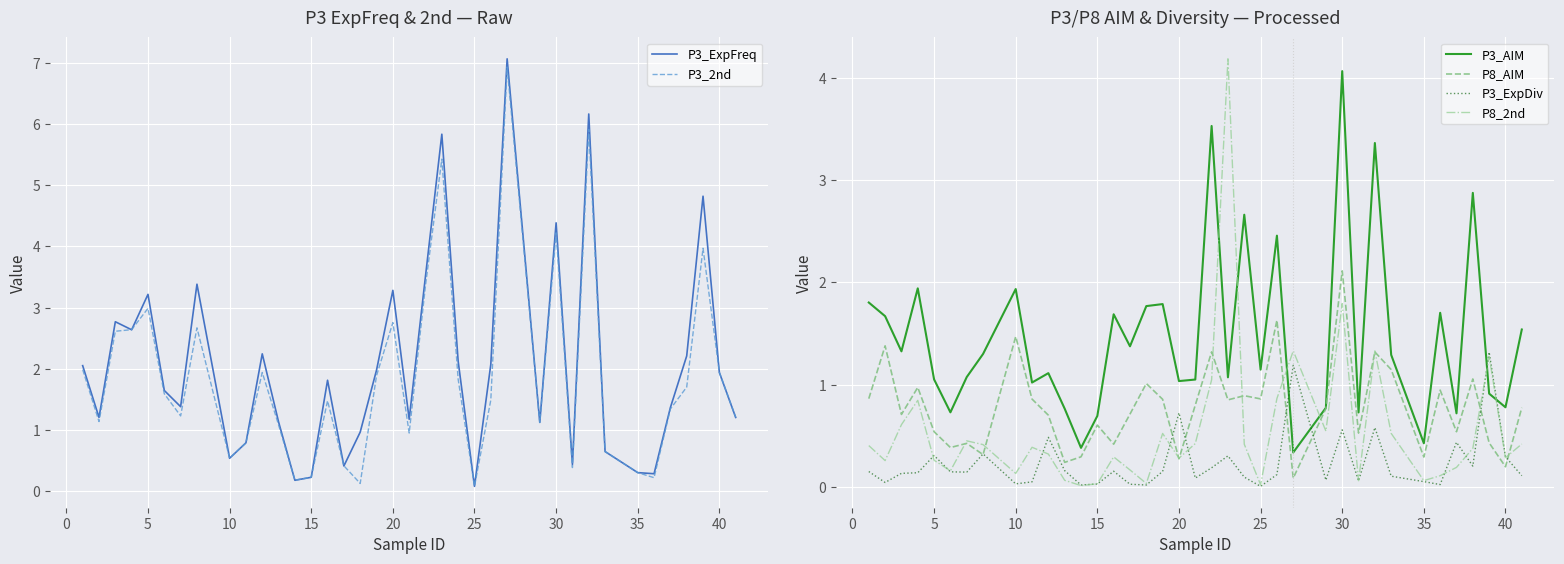

What is the difference between the maximum and minimum values in the P3_2nd series?

6.8